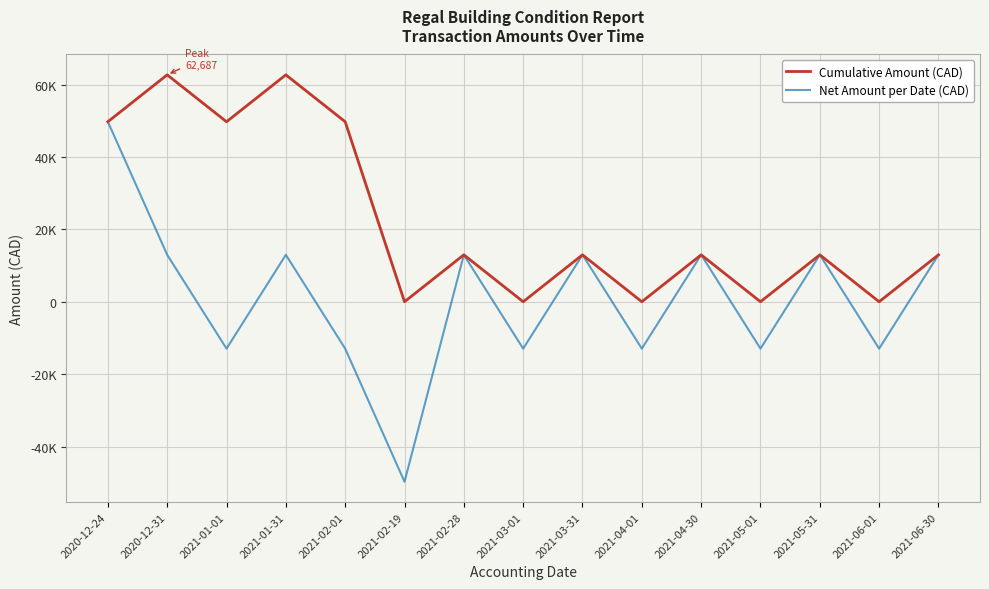

What is the difference between the Cumulative Amount (CAD) values at 2021-05-31 and 2021-06-01?

12959.1